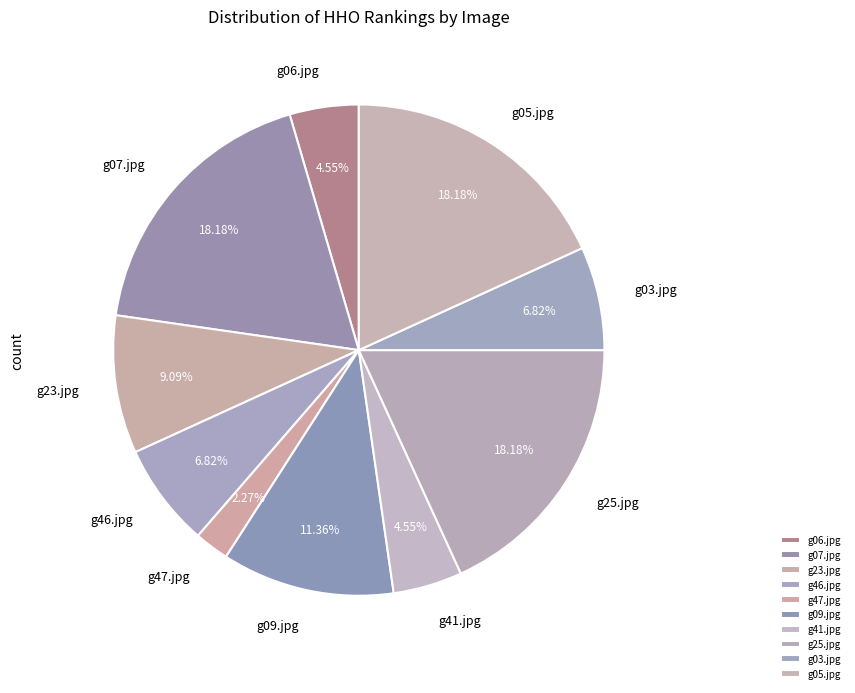

Which slice is the smallest?

g47.jpg